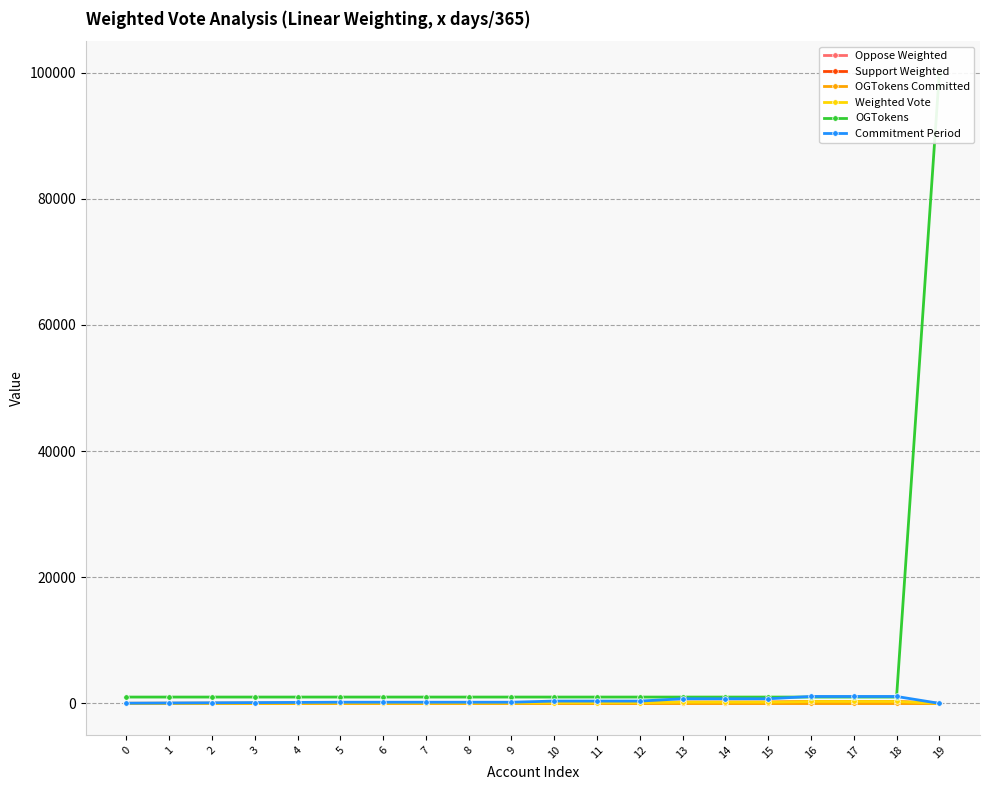

Which has a higher value, 13 or 16?

13